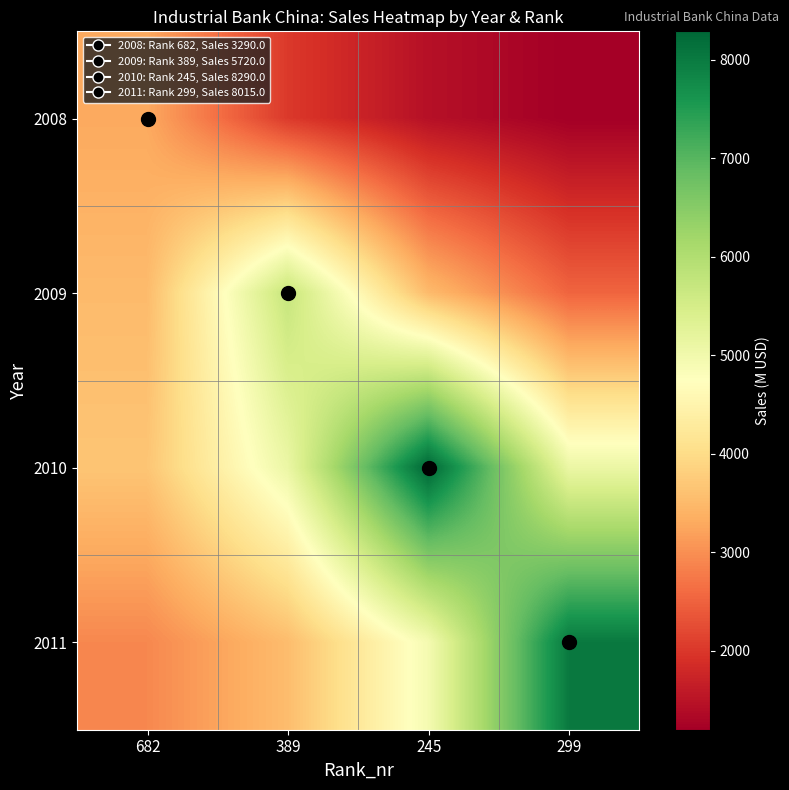

Reading right to left, transcribe all the data shown in this chart.

2008: 299=1195.9	245=1452.0	389=2021.8	682=3290.0
2009: 299=2524.4	245=3515.1	389=5720.0	682=3515.1
2010: 299=5094.5	245=8290.0	389=5094.5	682=3658.6
2011: 299=8015.0	245=4925.5	389=3537.2	682=2913.5